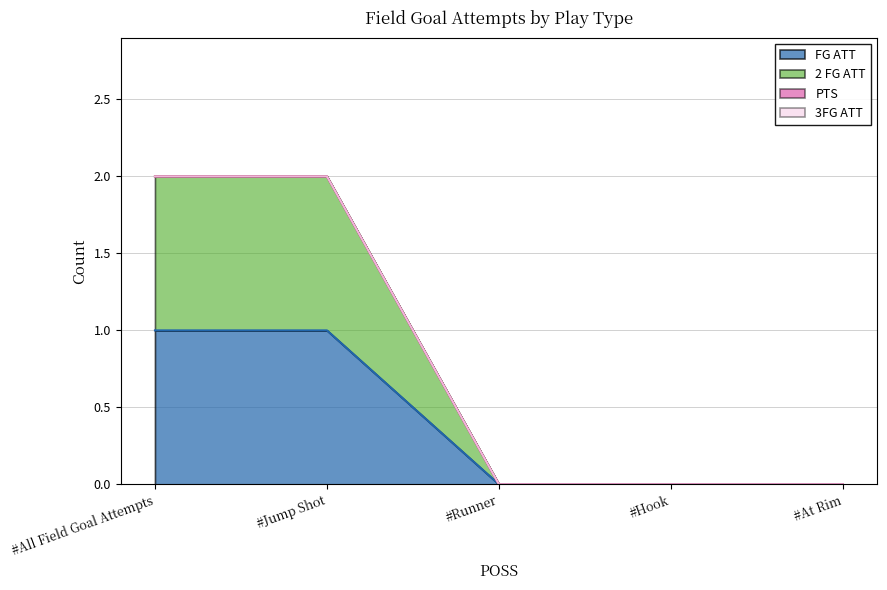

Count the number of categories in the chart.

5